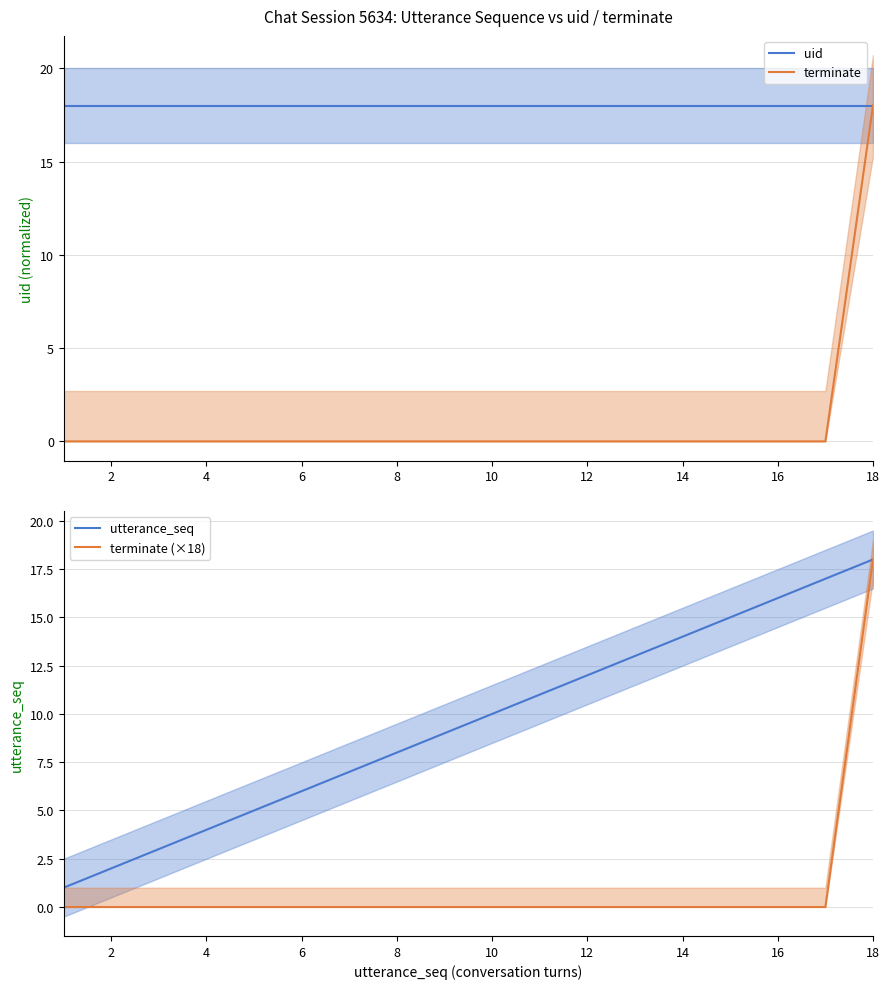

Reading left to right, transcribe all the data shown in this chart.

uid: 18	18	18	18	18	18	18	18	18	18	18	18	18	18	18	18	18	18
terminate: 0	0	0	0	0	0	0	0	0	0	0	0	0	0	0	0	0	18
utterance_seq: 1	2	3	4	5	6	7	8	9	10	11	12	13	14	15	16	17	18
terminate (×18): 0	0	0	0	0	0	0	0	0	0	0	0	0	0	0	0	0	18